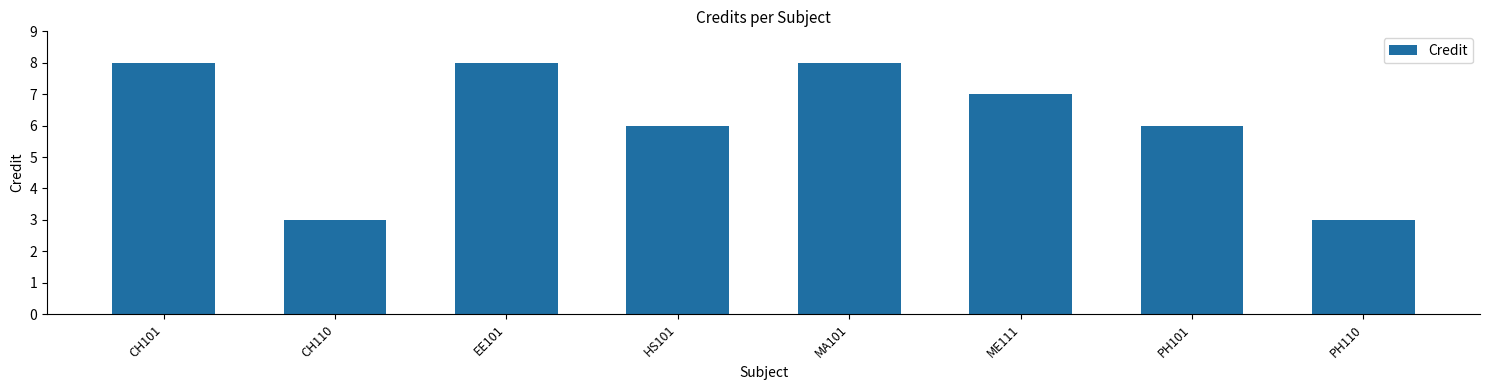

Is it true that the value at CH110 is 3?

True